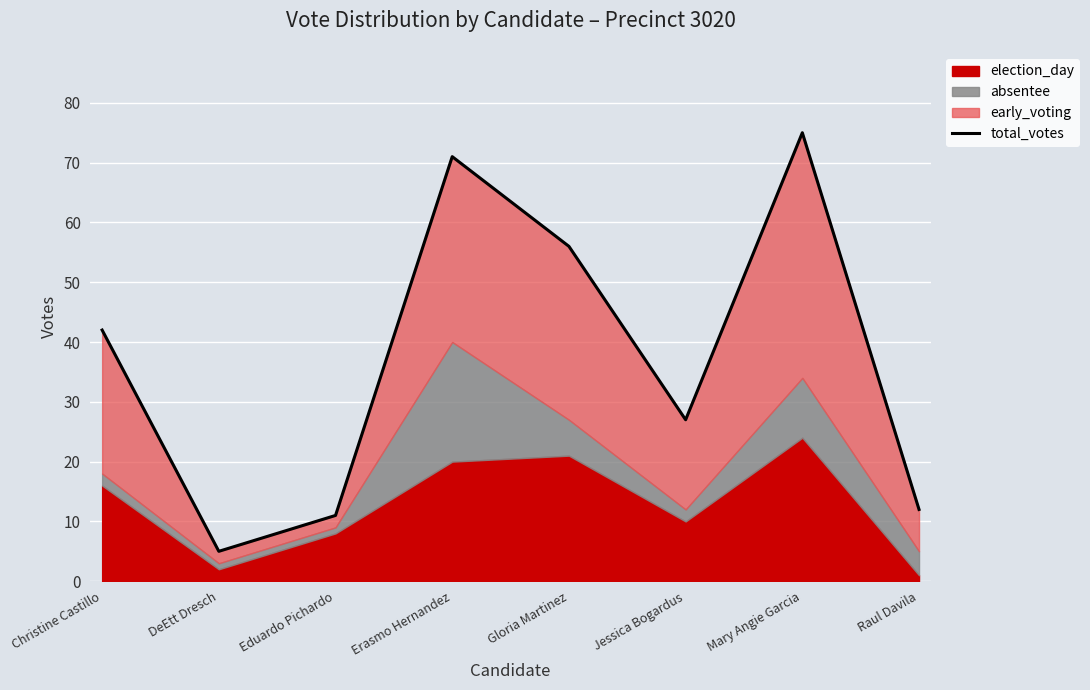

Does the chart display data point markers on the line(s)?

No